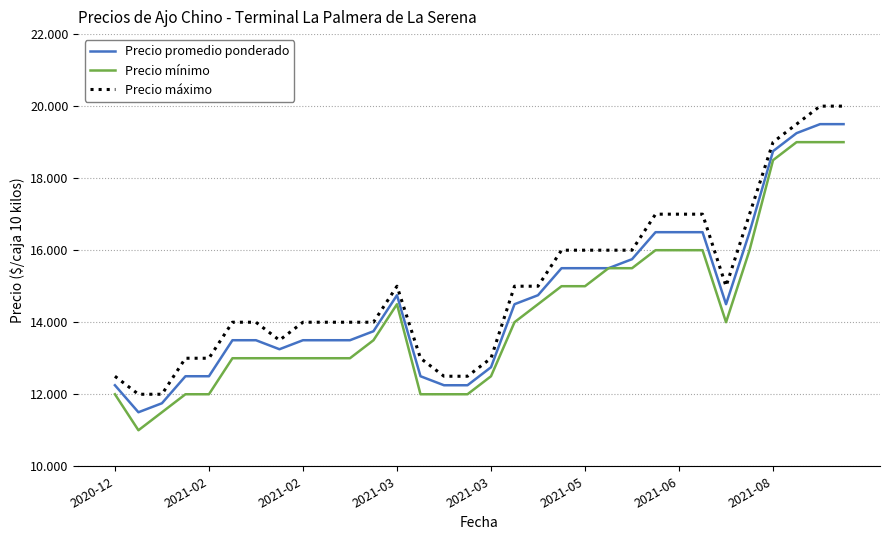

What are all the series names shown in the legend?

Precio promedio ponderado, Precio mínimo, Precio máximo